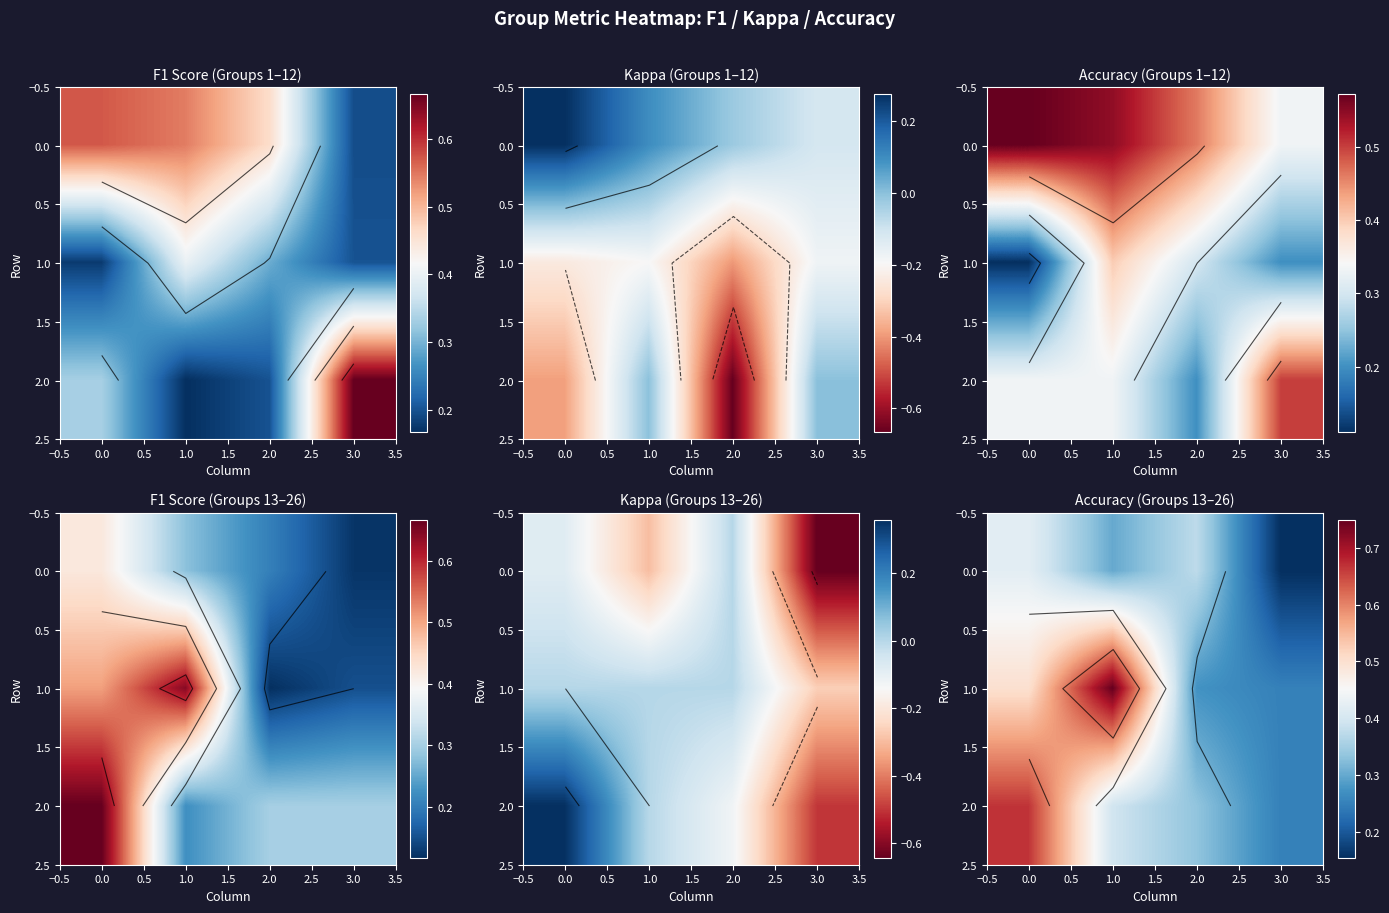

Which series has the largest total across all categories?

1.0